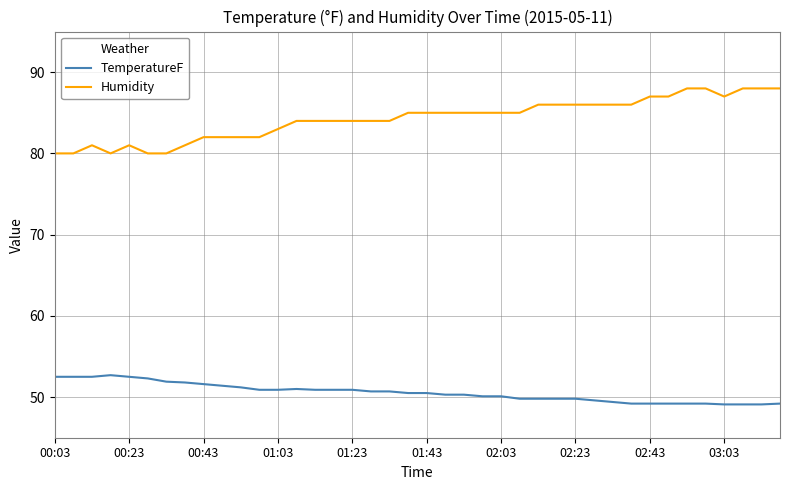

What is the greatest value displayed?

88.0